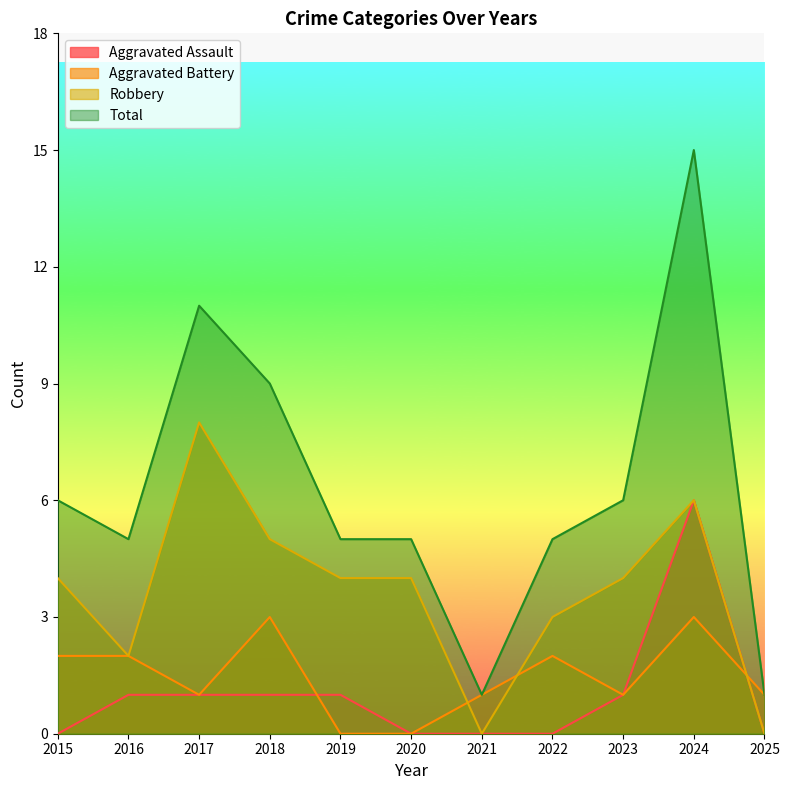

Which series changed the most between 2016 and 2021?

Total